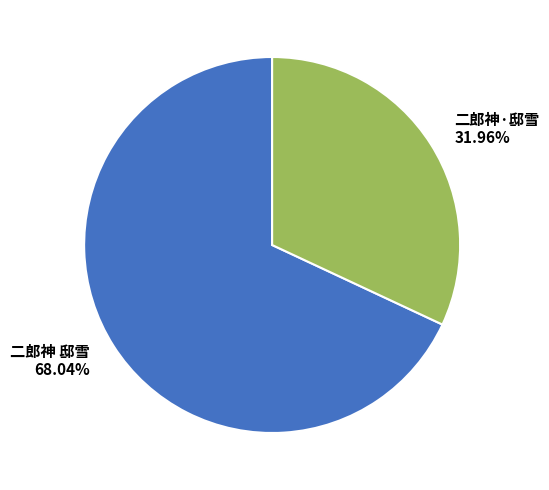

What is the majority slice?

二郎神 邸雪